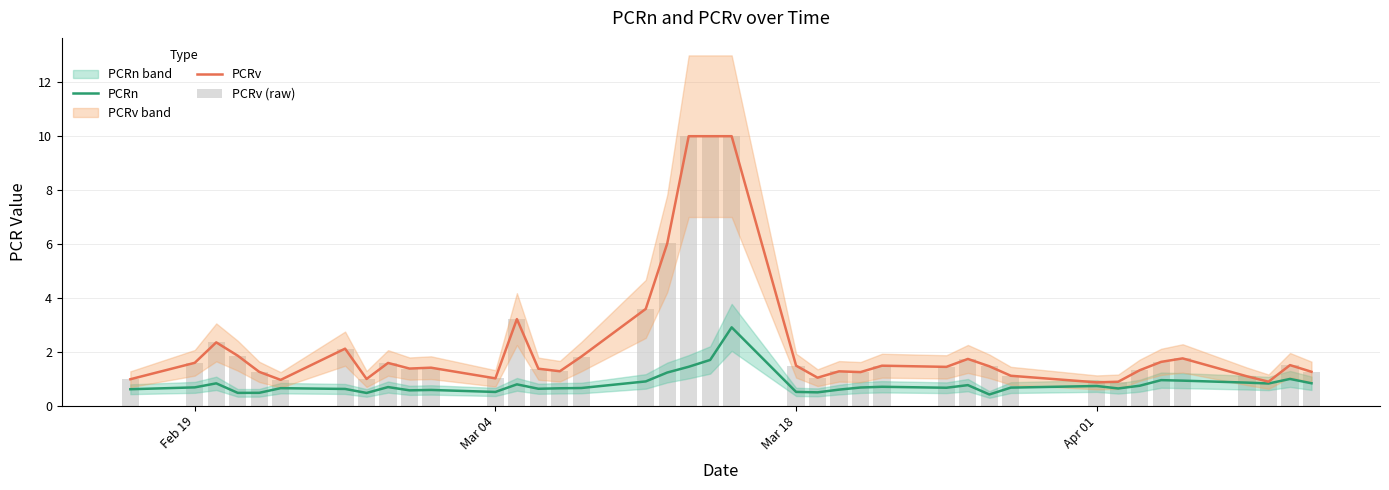

What is the highest value of the PCRn series?

2.9